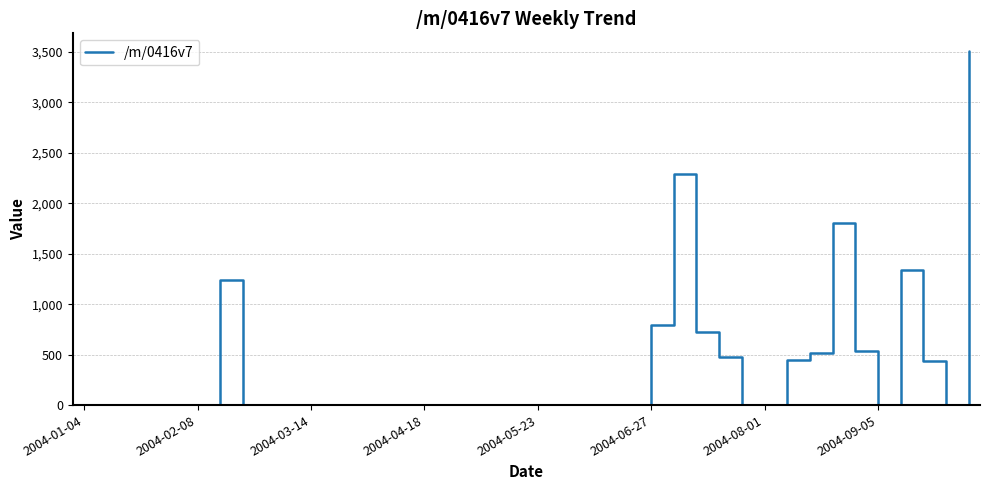

How many lines are shown in the chart?

1